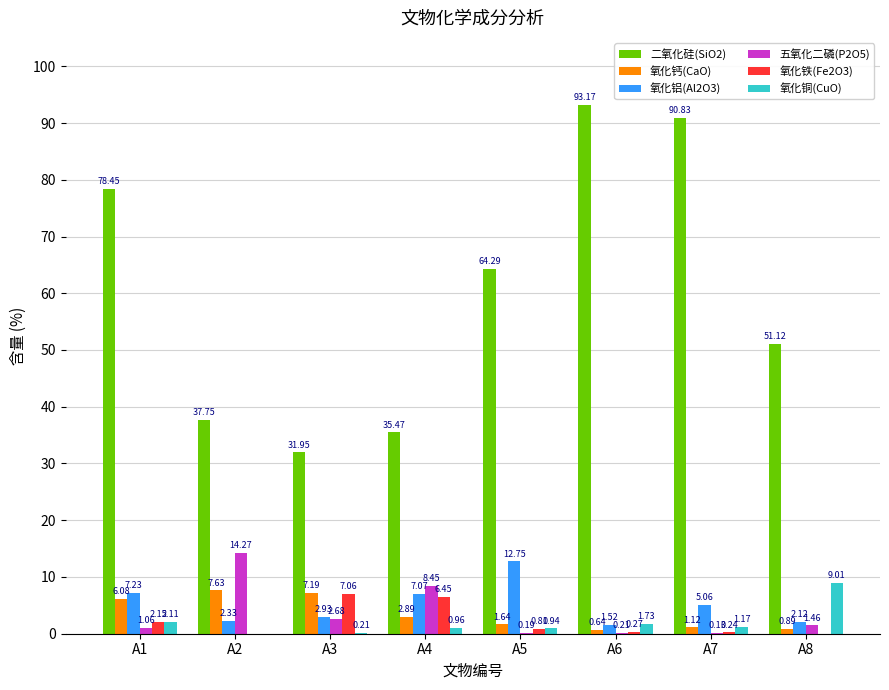

What is the spread (max minus min) of values at A7?

90.7